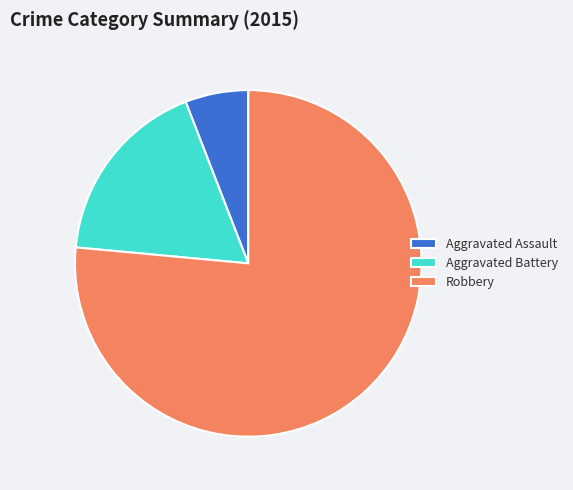

What is the smallest slice in the pie chart?

Aggravated Assault